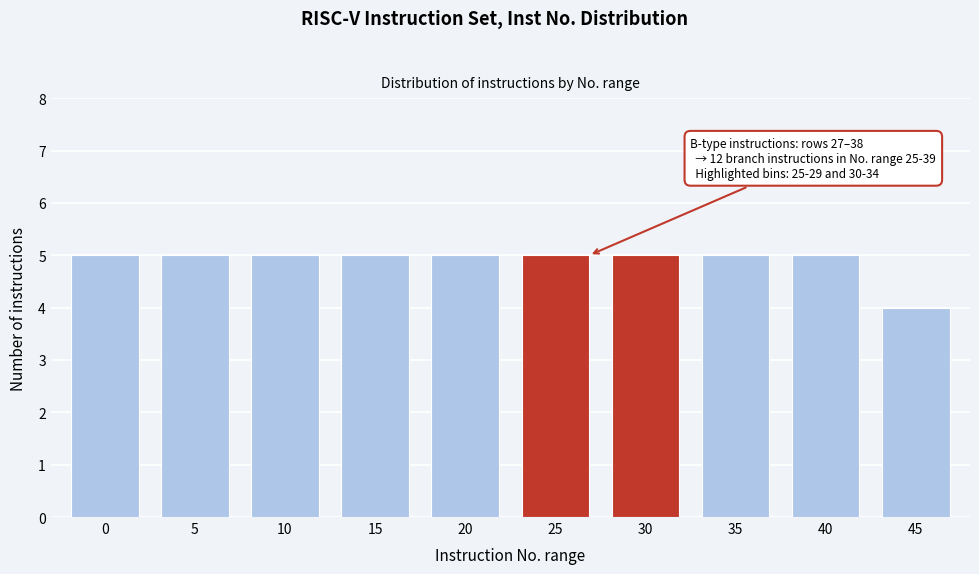

Reading left to right, transcribe all the data shown in this chart.

0=5	5=5	10=5	15=5	20=5	25=5	30=5	35=5	40=5	45=4